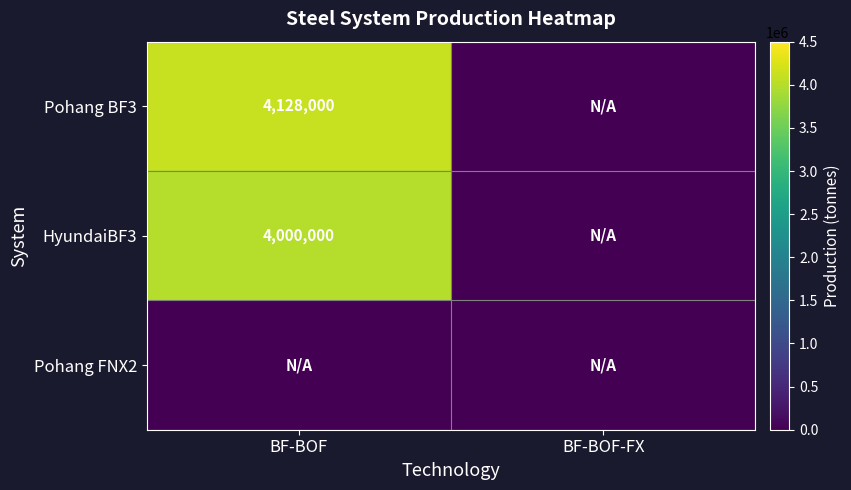

At how many categories does at least one series exceed 2813498?

1